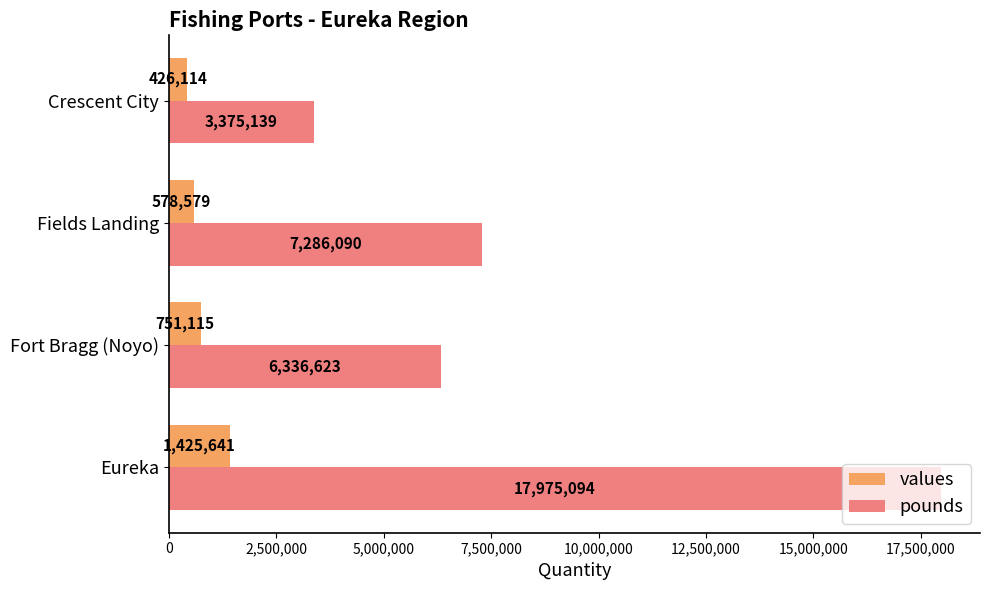

The pounds series shows 23944818 at Eureka. True or false?

False